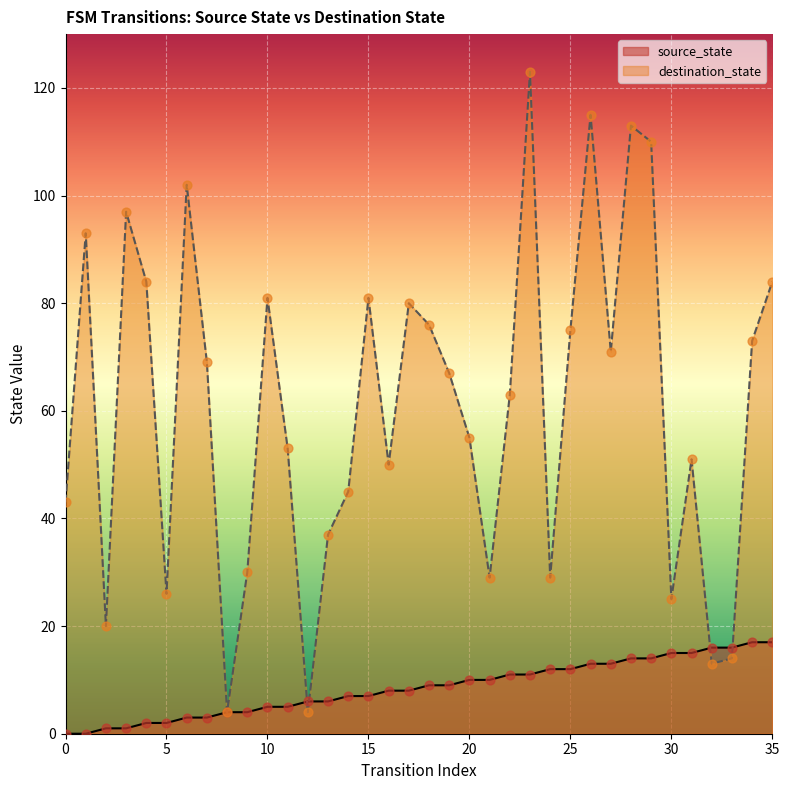

At which category is the sum across all series the highest?

23